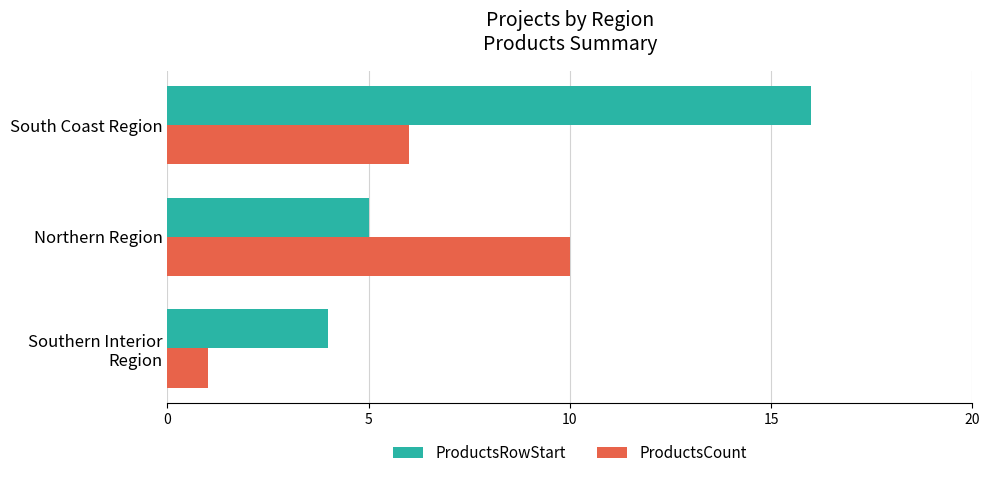

The ProductsRowStart series shows 16 at South Coast Region. True or false?

True